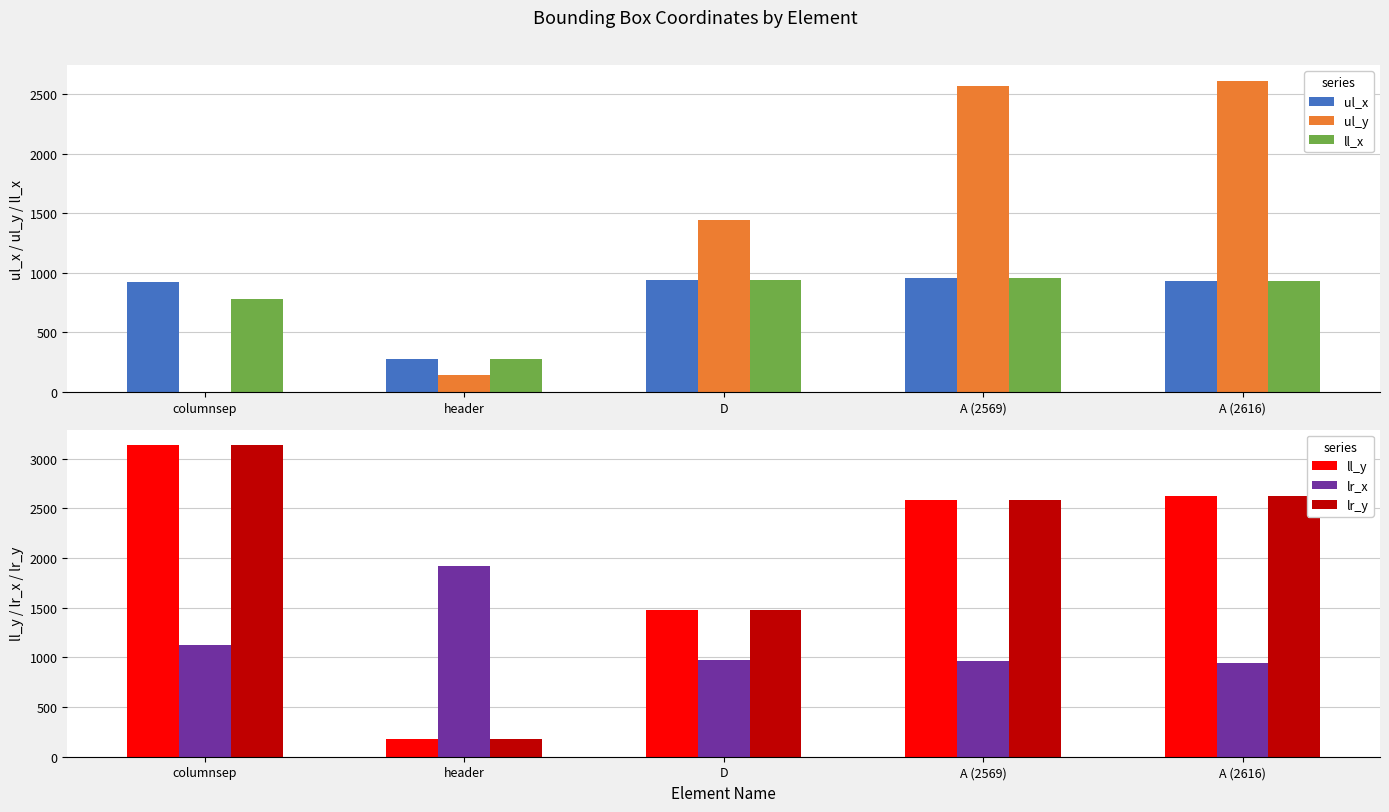

Reading right to left, what are all the values shown in this chart?

ul_x: A (2616)=934	A (2569)=955	D=944	header=275	columnsep=922
ul_y: A (2616)=2616	A (2569)=2569	D=1447	header=142	columnsep=0
ll_x: A (2616)=934	A (2569)=955	D=944	header=275	columnsep=781
ll_y: A (2616)=2628	A (2569)=2581	D=1475	header=180	columnsep=3135
lr_x: A (2616)=941	A (2569)=961	D=977	header=1921	columnsep=1125
lr_y: A (2616)=2628	A (2569)=2581	D=1475	header=180	columnsep=3135